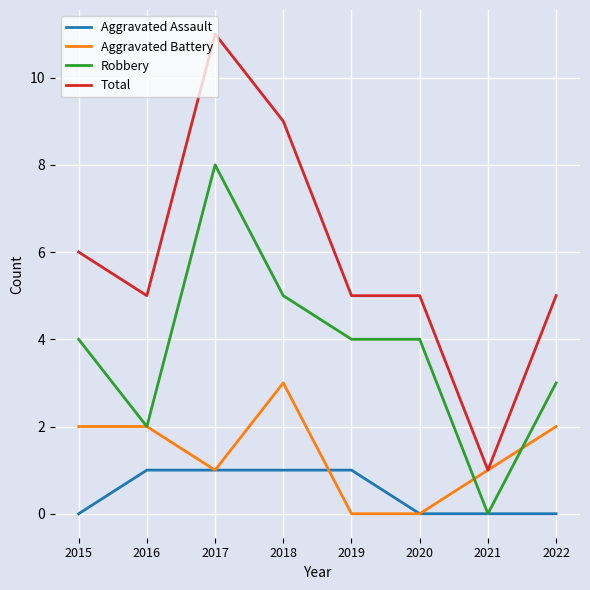

What value does the Robbery series have at 2022?

3